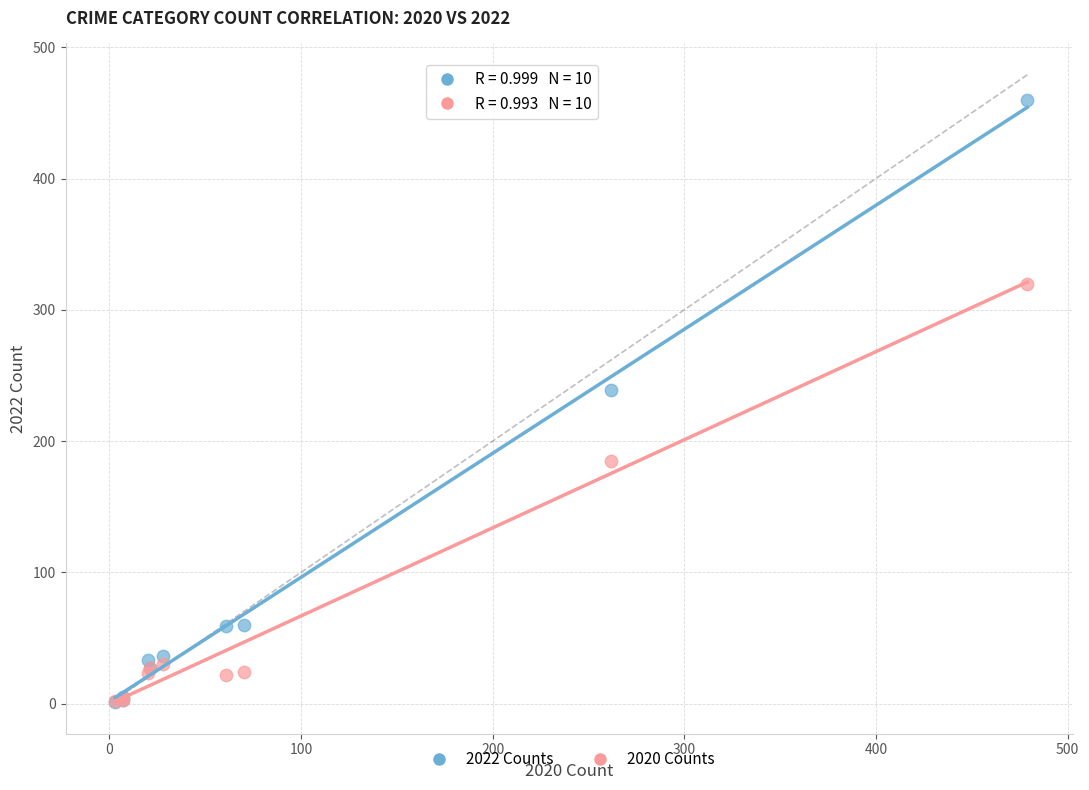

In the 2020 Counts series, what Y value is closest to 161?

185